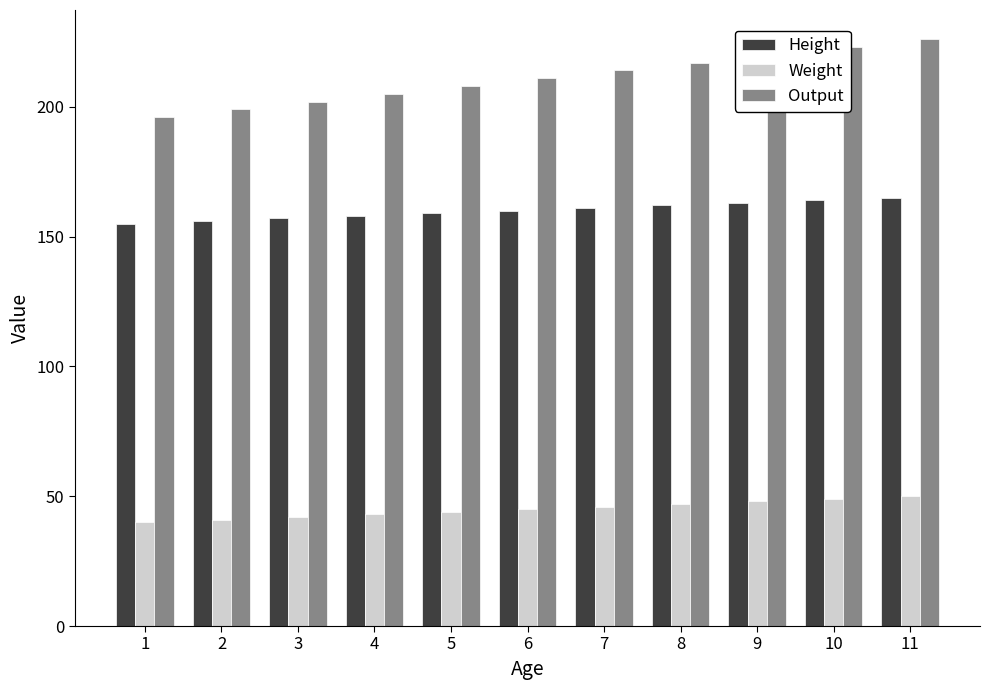

What is the total value across all series at 11?

441